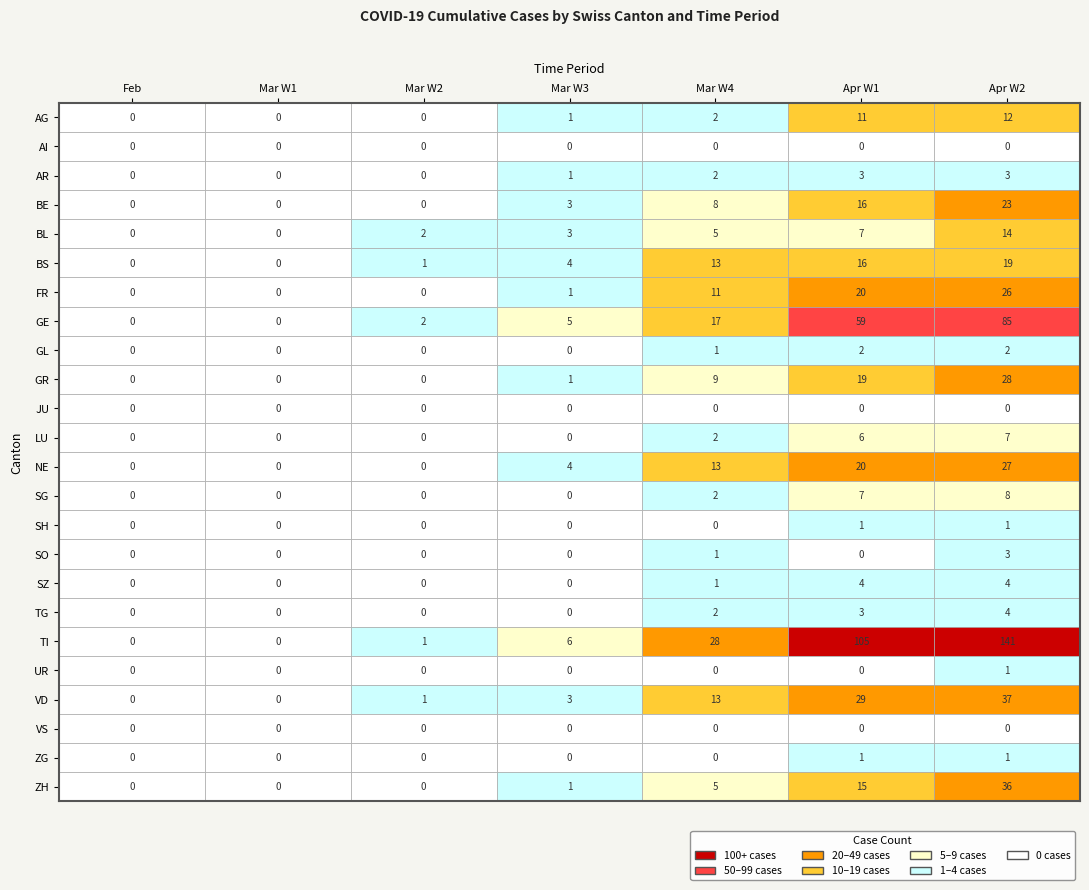

Reading right to left, list all the values displayed in this chart.

AG: FR=12	BS=11	BL=2	BE=1	AR=0	AI=0	AG=0
AI: FR=0	BS=0	BL=0	BE=0	AR=0	AI=0	AG=0
AR: FR=3	BS=3	BL=2	BE=1	AR=0	AI=0	AG=0
BE: FR=23	BS=16	BL=8	BE=3	AR=0	AI=0	AG=0
BL: FR=14	BS=7	BL=5	BE=3	AR=2	AI=0	AG=0
BS: FR=19	BS=16	BL=13	BE=4	AR=1	AI=0	AG=0
FR: FR=26	BS=20	BL=11	BE=1	AR=0	AI=0	AG=0
GE: FR=85	BS=59	BL=17	BE=5	AR=2	AI=0	AG=0
GL: FR=2	BS=2	BL=1	BE=0	AR=0	AI=0	AG=0
GR: FR=28	BS=19	BL=9	BE=1	AR=0	AI=0	AG=0
JU: FR=0	BS=0	BL=0	BE=0	AR=0	AI=0	AG=0
LU: FR=7	BS=6	BL=2	BE=0	AR=0	AI=0	AG=0
NE: FR=27	BS=20	BL=13	BE=4	AR=0	AI=0	AG=0
SG: FR=8	BS=7	BL=2	BE=0	AR=0	AI=0	AG=0
SH: FR=1	BS=1	BL=0	BE=0	AR=0	AI=0	AG=0
SO: FR=3	BS=0	BL=1	BE=0	AR=0	AI=0	AG=0
SZ: FR=4	BS=4	BL=1	BE=0	AR=0	AI=0	AG=0
TG: FR=4	BS=3	BL=2	BE=0	AR=0	AI=0	AG=0
TI: FR=141	BS=105	BL=28	BE=6	AR=1	AI=0	AG=0
UR: FR=1	BS=0	BL=0	BE=0	AR=0	AI=0	AG=0
VD: FR=37	BS=29	BL=13	BE=3	AR=1	AI=0	AG=0
VS: FR=0	BS=0	BL=0	BE=0	AR=0	AI=0	AG=0
ZG: FR=1	BS=1	BL=0	BE=0	AR=0	AI=0	AG=0
ZH: FR=36	BS=15	BL=5	BE=1	AR=0	AI=0	AG=0